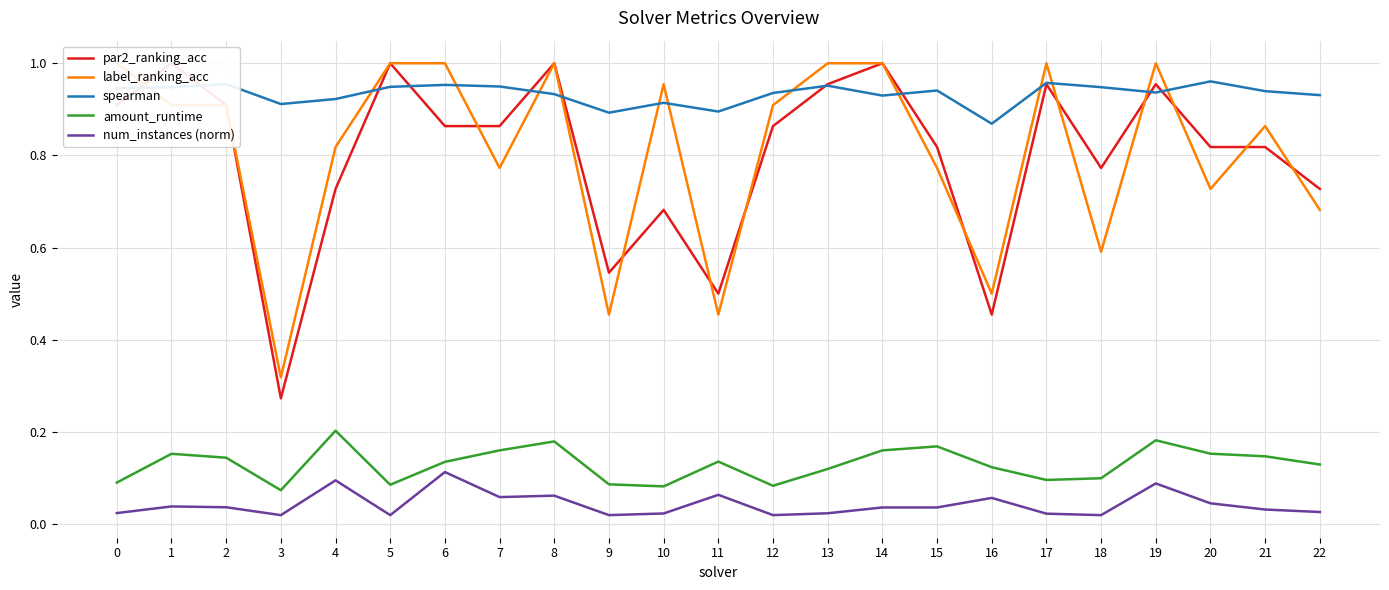

What is the highest value of the num_instances (norm) series?

0.1